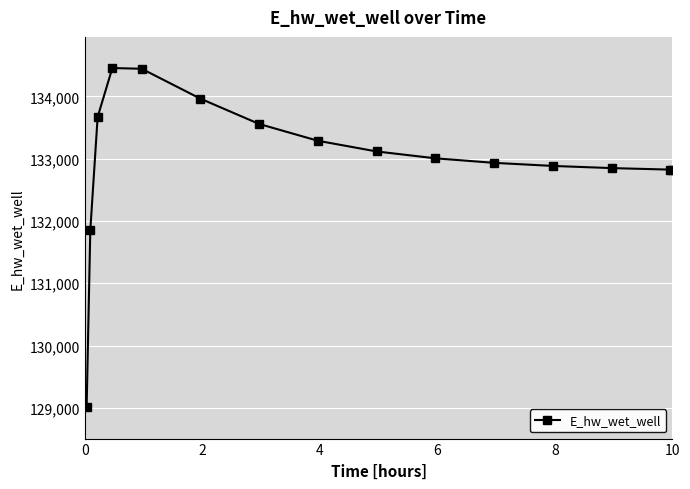

What is the value of the 14th point from the left?

132824.7